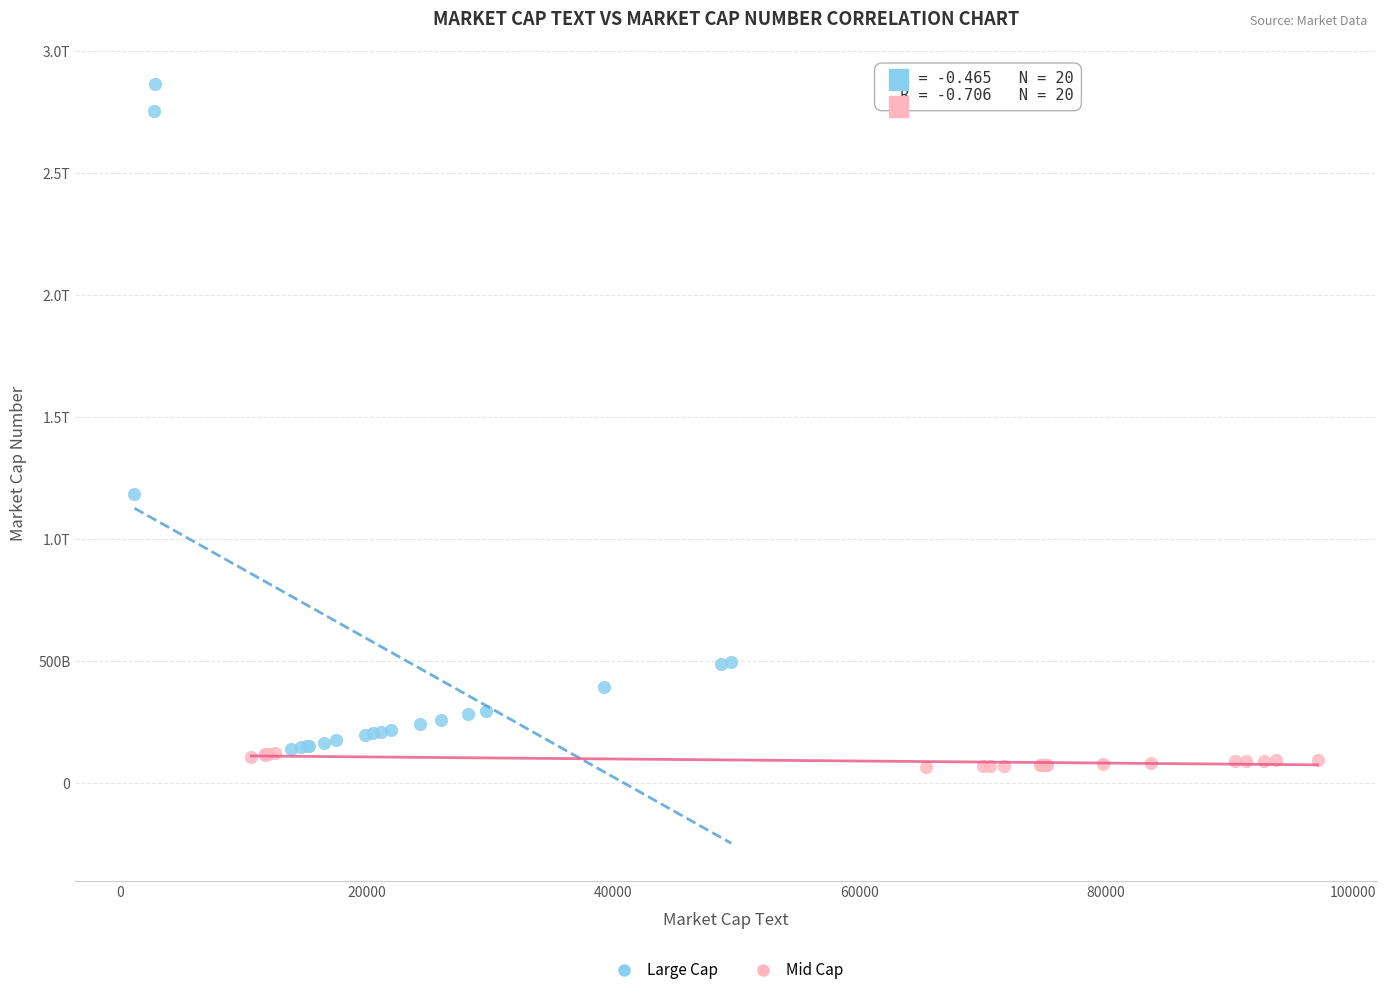

What are all the series names shown in the legend?

Large Cap, Mid Cap